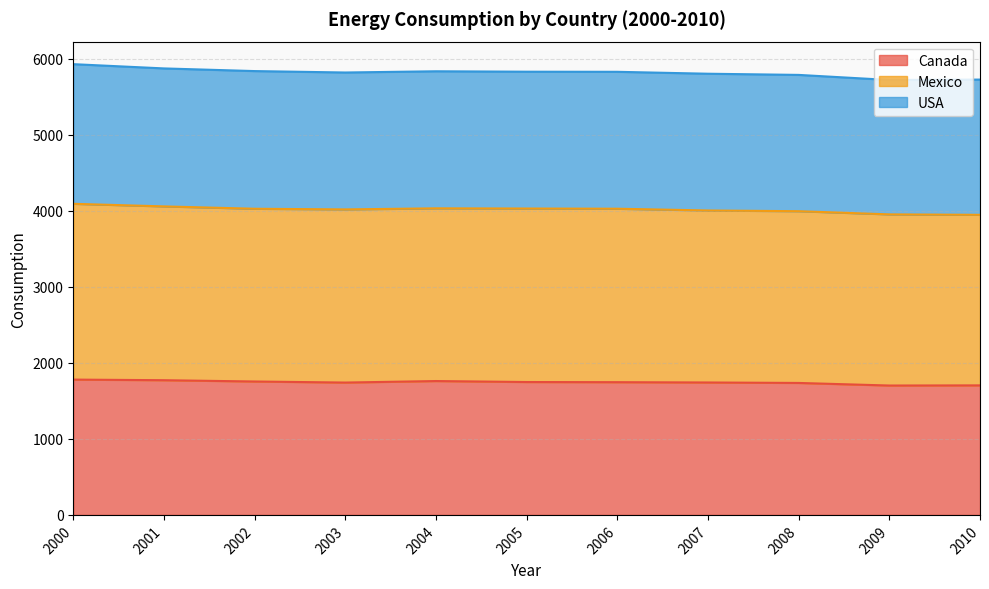

What are all the series names shown in the legend?

Canada, Mexico, USA